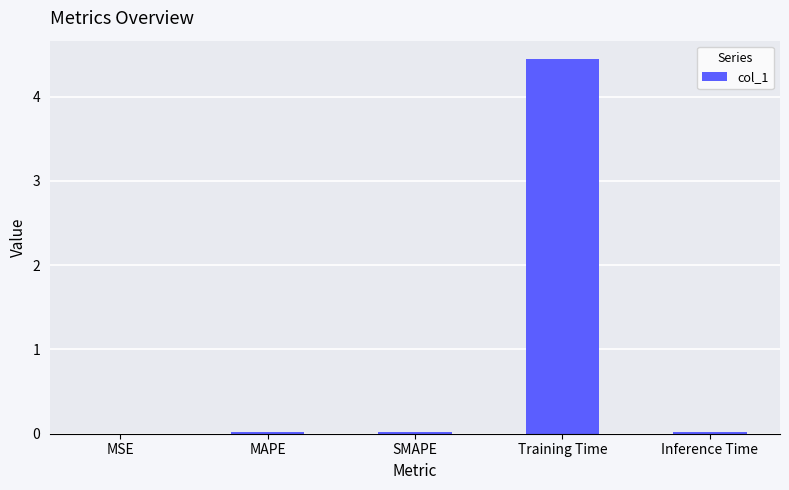

True or false: the data shows 0.0 at MSE.

True